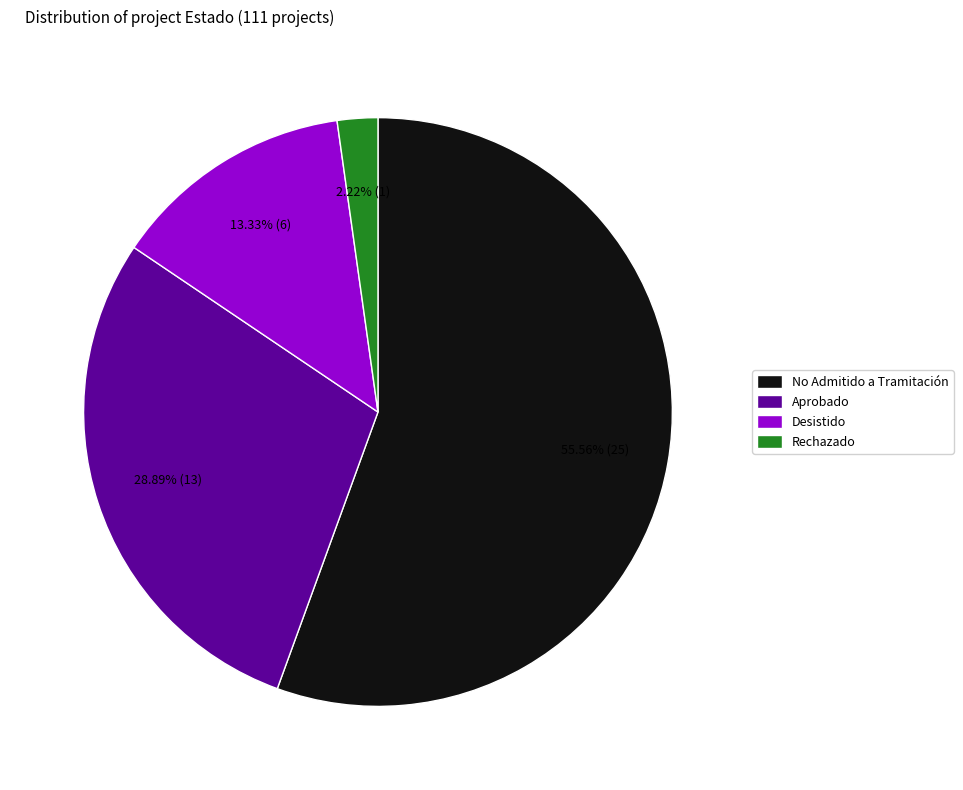

Is there a majority slice in this chart?

Yes